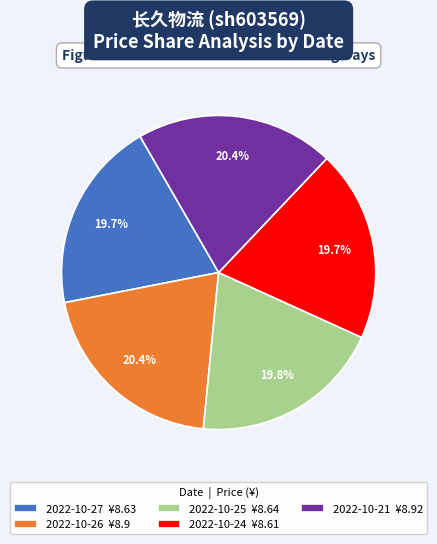

How much of the chart is everything except 2022-10-25 ¥8.64?

80.2%